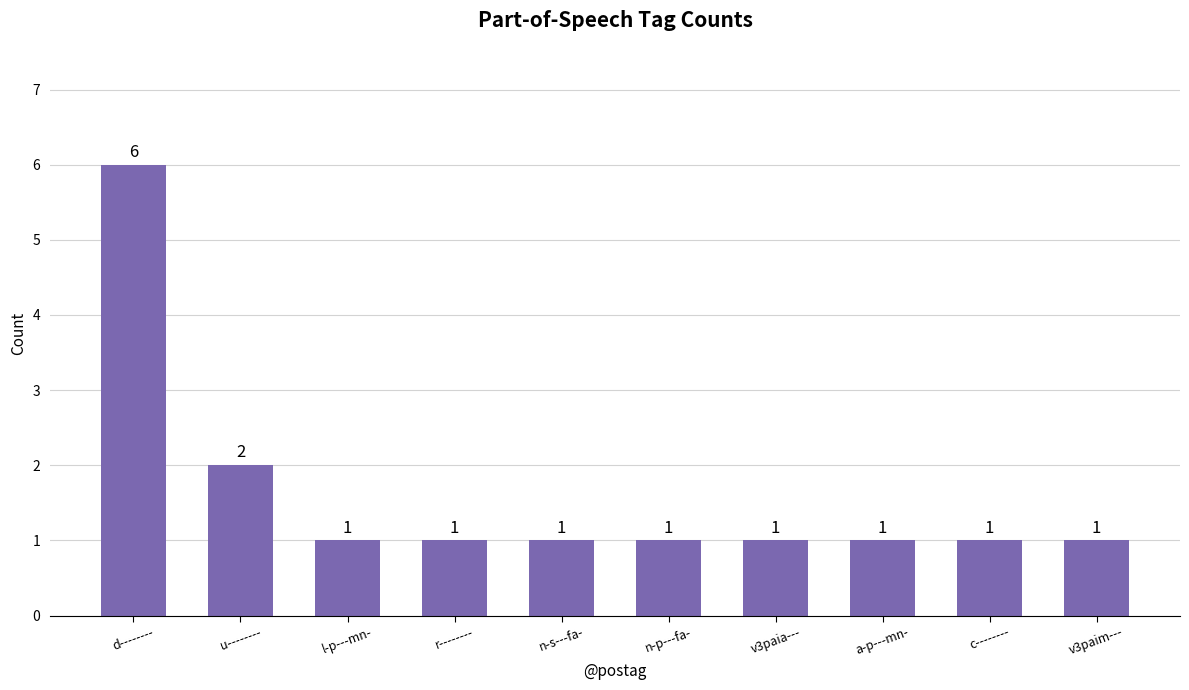

What is the smallest value displayed?

1